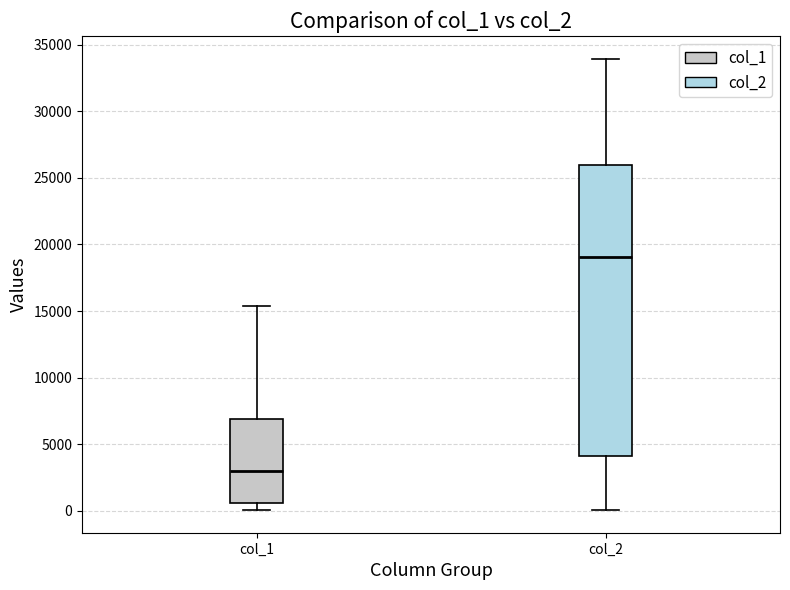

Reading left to right, read every box against the y-axis: the position of its median line, the range the box covers, and the ends of its whiskers. The values are not printed on the chart, so give them approximately, as read against the axis.

col_1: median 3000, box 500 to 7000, whiskers 0 to 15500
col_2: median 19000, box 4000 to 26000, whiskers 0 to 34000